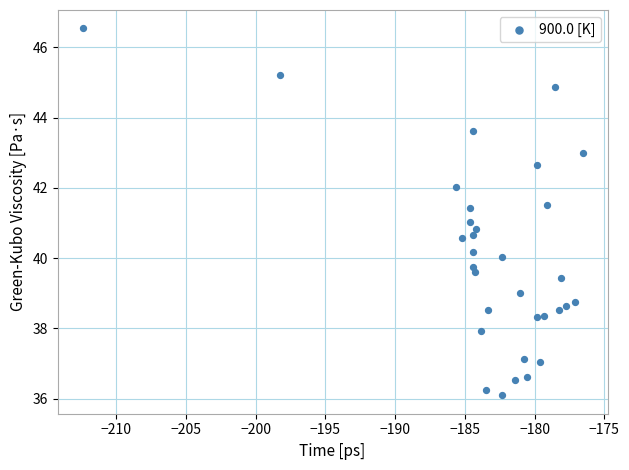

What is the range of Y values (max minus min)?

10.4